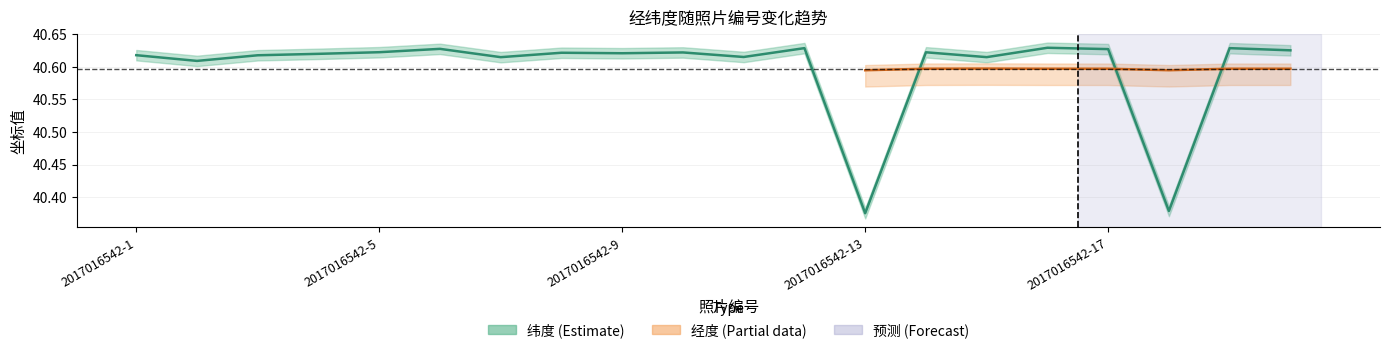

How many points are lower than both their immediate neighbors (excluding endpoints)?

7